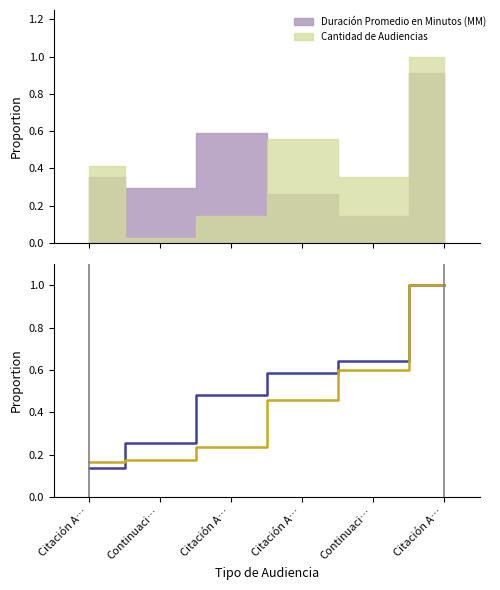

What is the value of the Cantidad de Audiencias point at the 5th from the left?

0.2